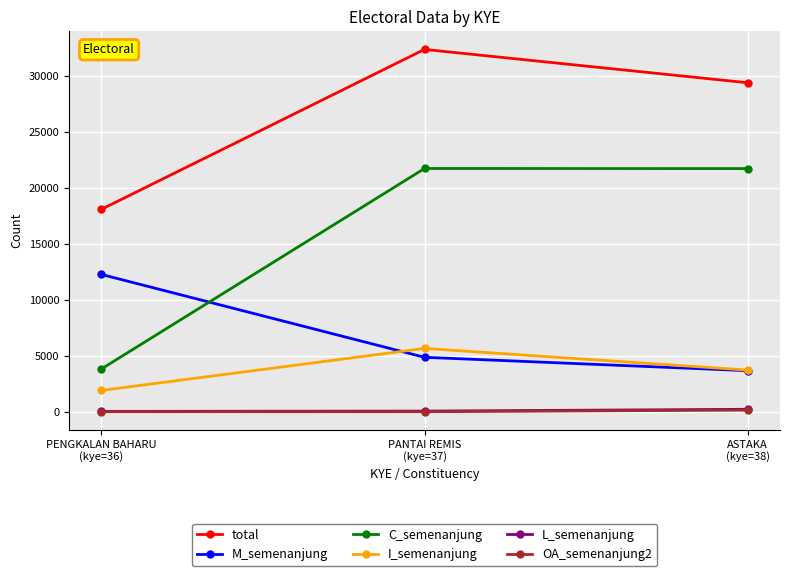

What position from the right is ASTAKA
(kye=38)?

1